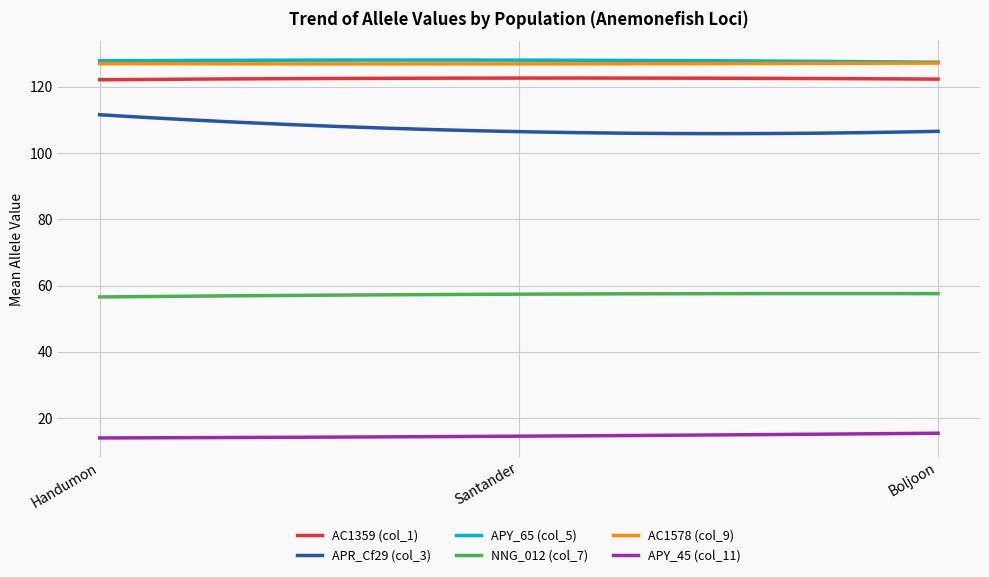

What is the minimum value for NNG_012 (col_7)?

56.6